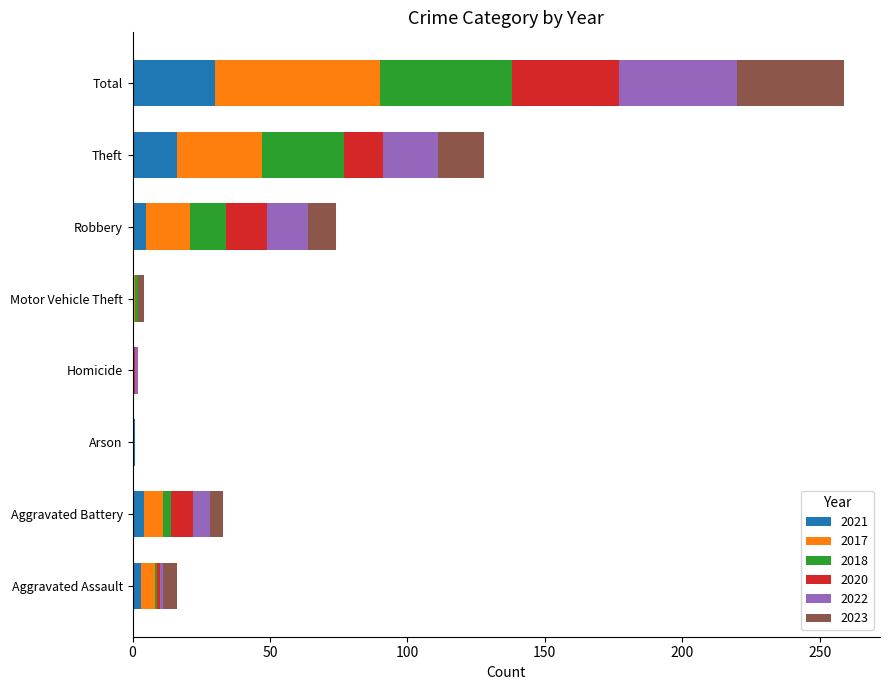

At which category is the sum across all series the highest?

Total